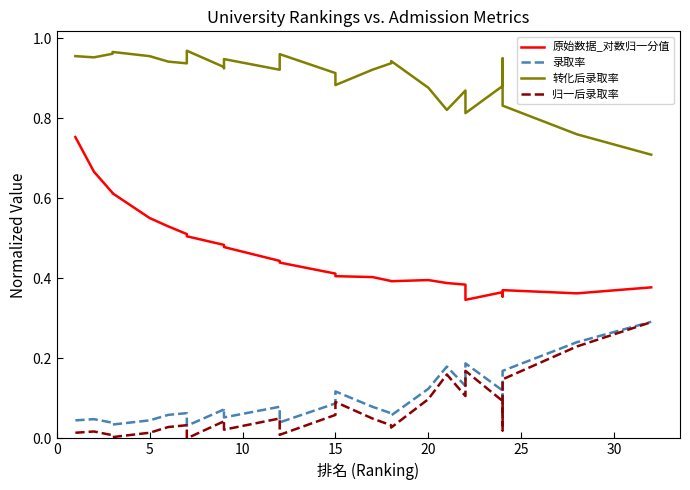

Count the number of categories in the chart.

29